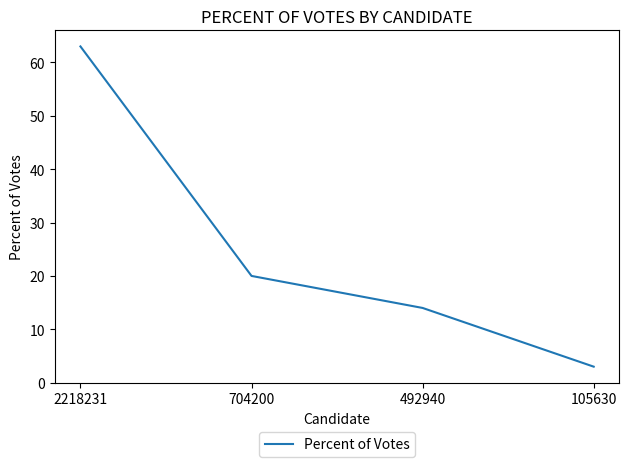

At which category does the chart reach its peak across all series?

2218231